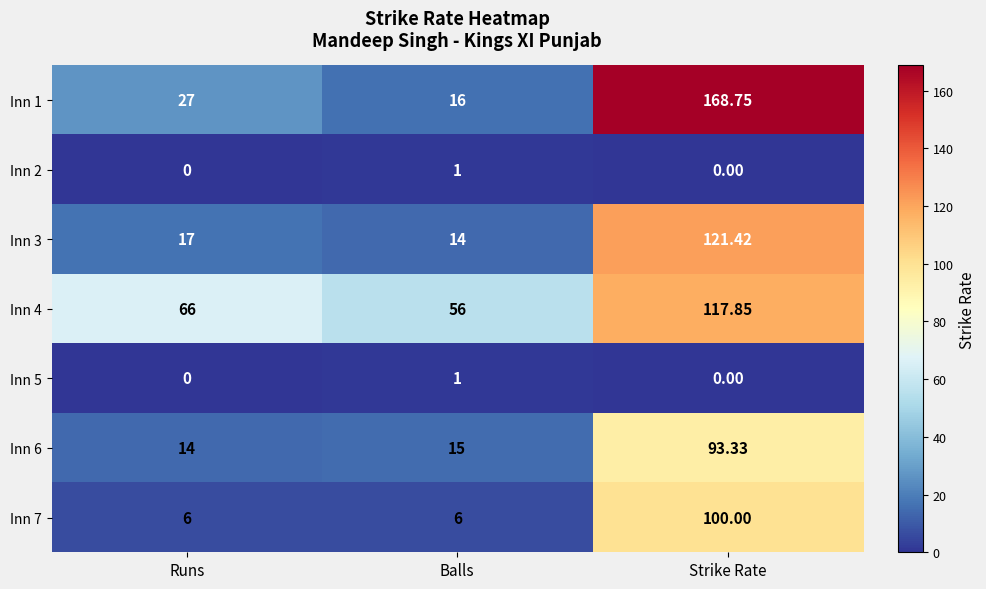

Which category has the lowest value in the Inn 1 series?

Balls